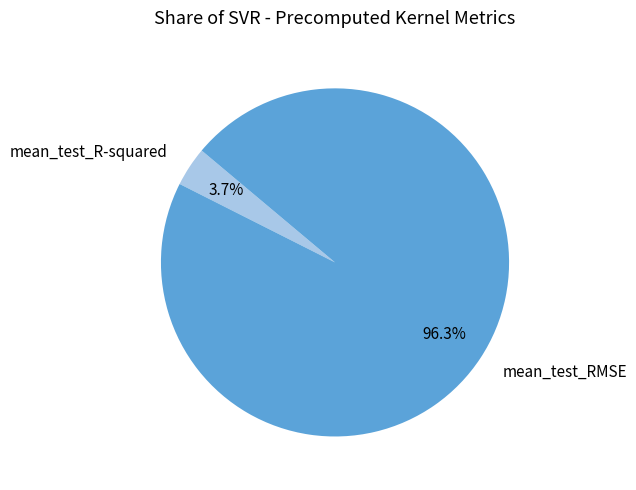

What is the majority slice?

mean_test_RMSE